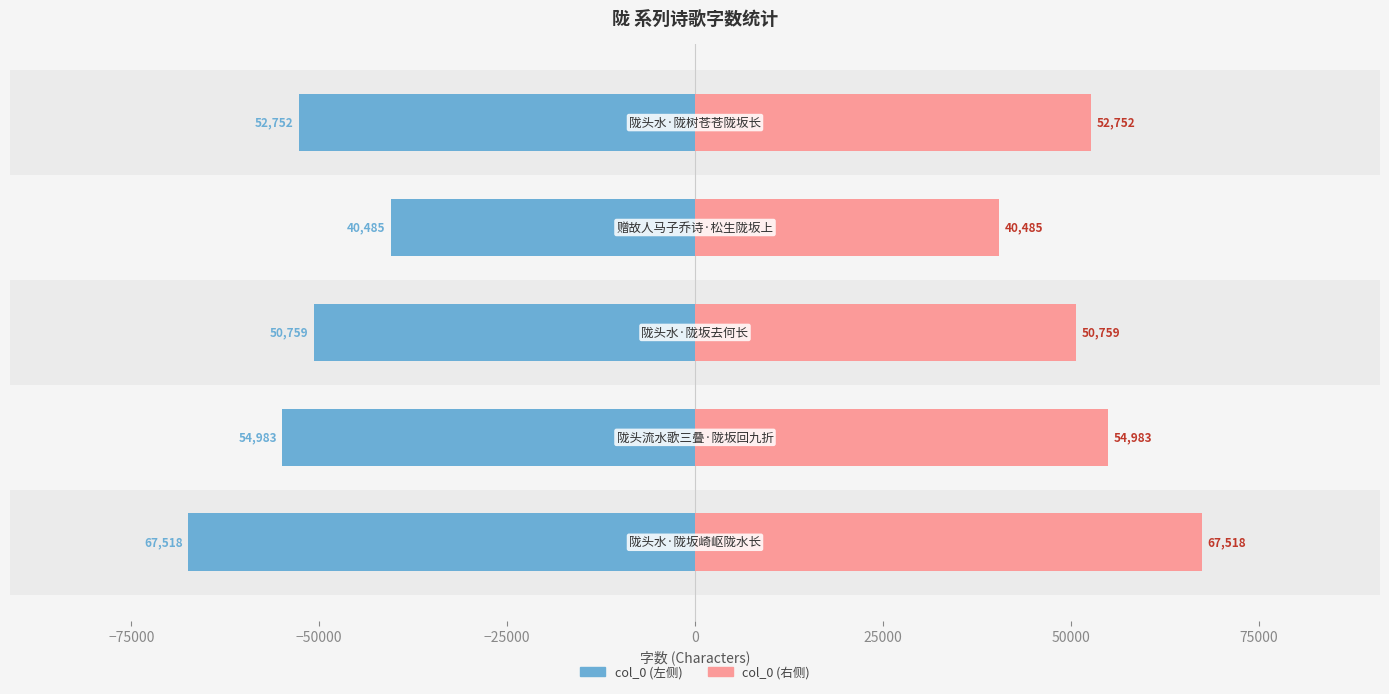

What is the value of the col_0 (left) bar at the 4th from the left?

-40485